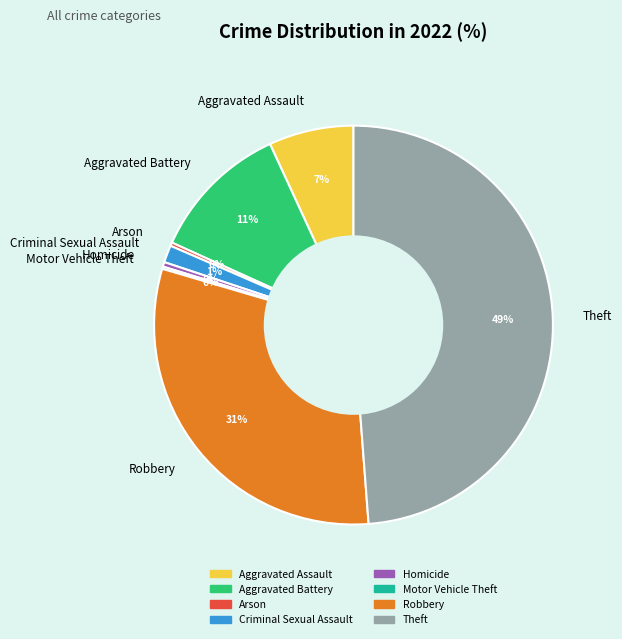

Do Homicide and Aggravated Assault together represent more than half of the pie?

No